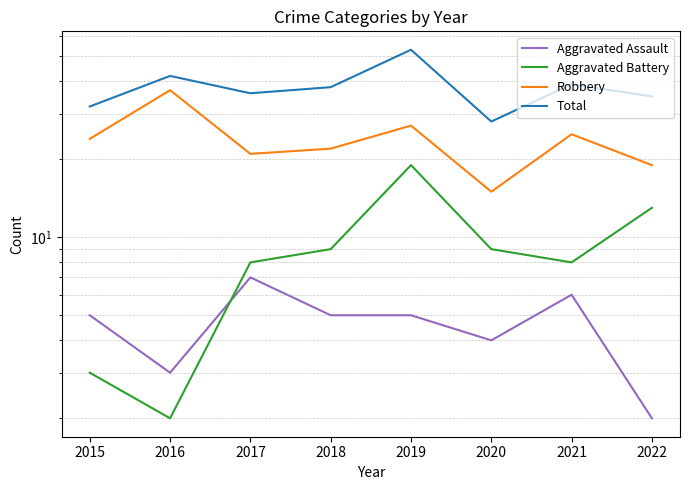

Is the value of Aggravated Assault at 2022 greater than the value of Aggravated Battery at 2022?

No